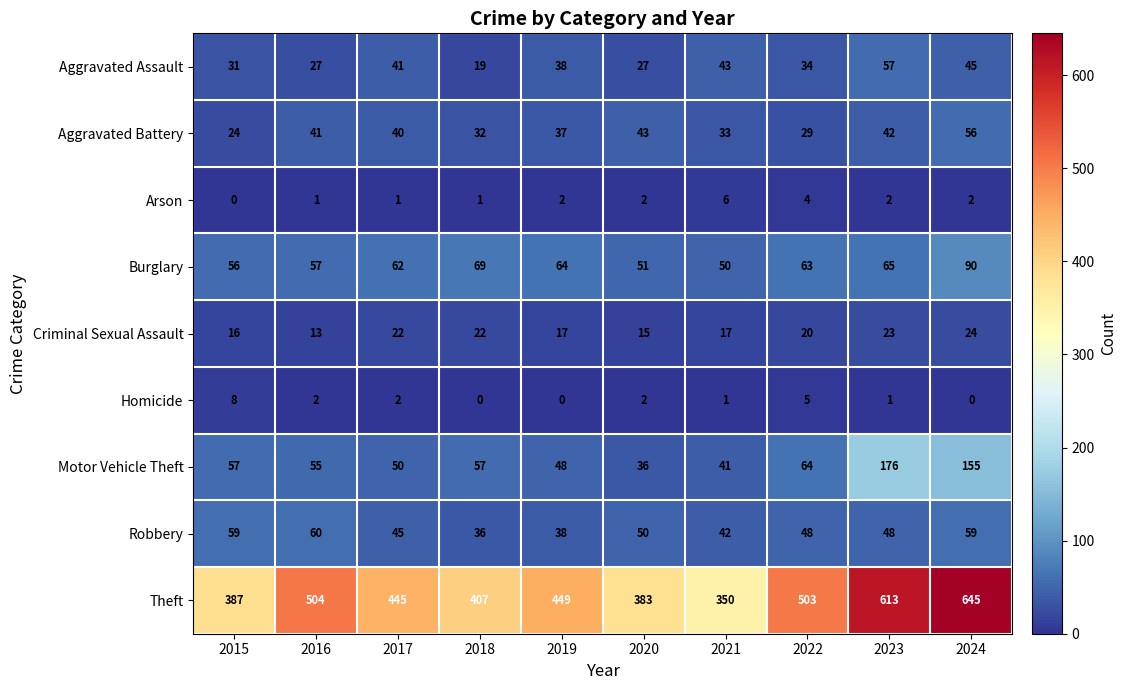

What is the difference between the highest and lowest values at 2017?

444